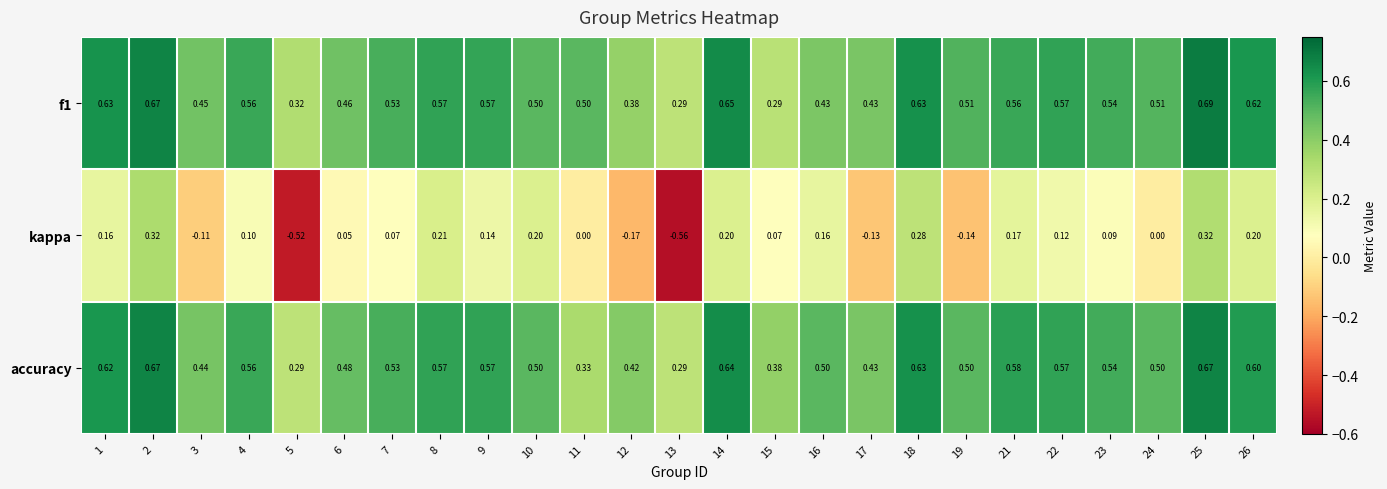

Is the value of accuracy at 21 greater than the value of f1 at 1?

No